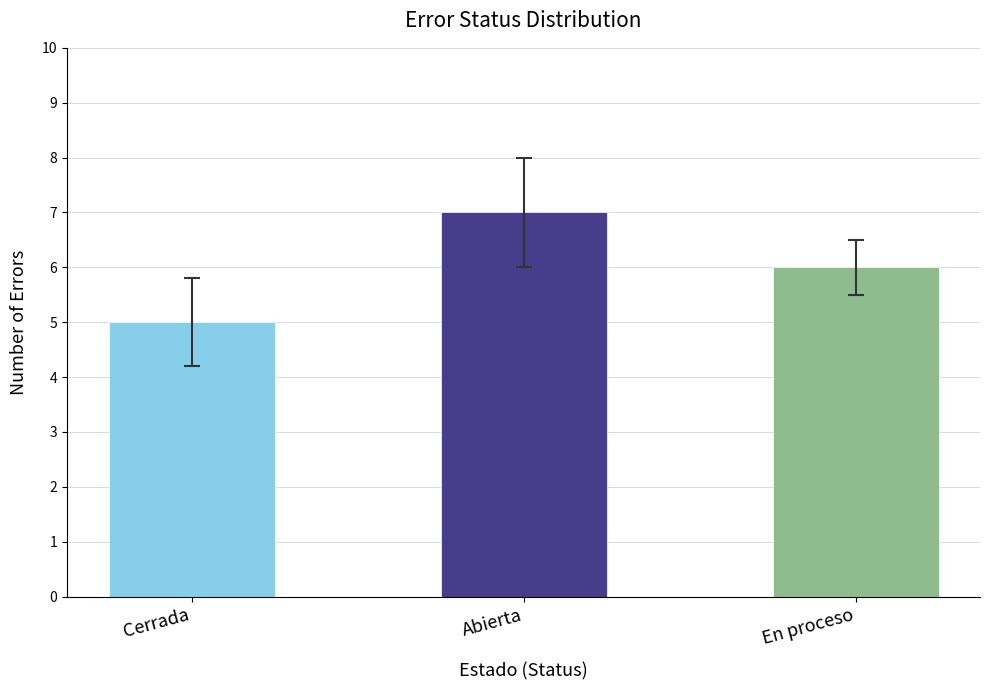

What is the difference between the maximum and minimum values?

2